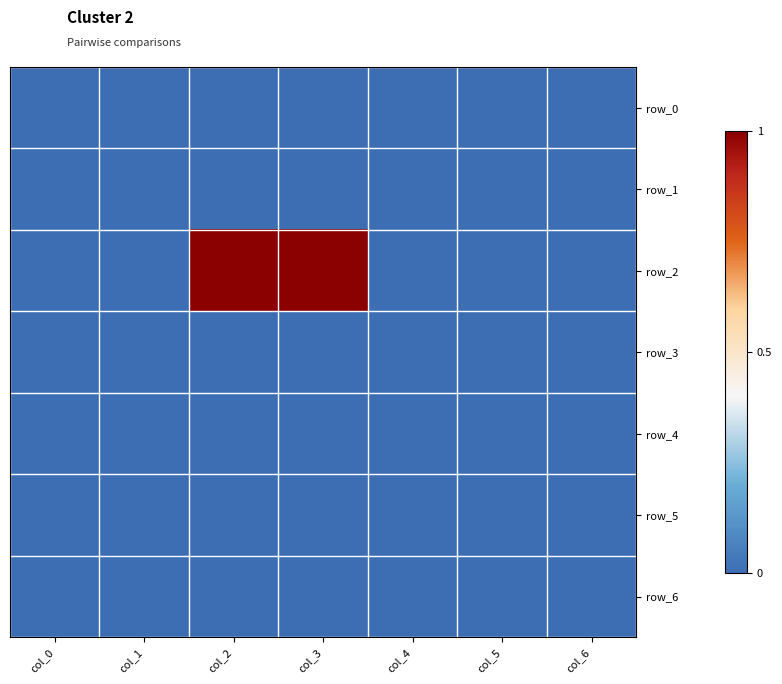

Rank the categories by row_1 value from highest to lowest.

col_0, col_1, col_2, col_3, col_4, col_5, col_6